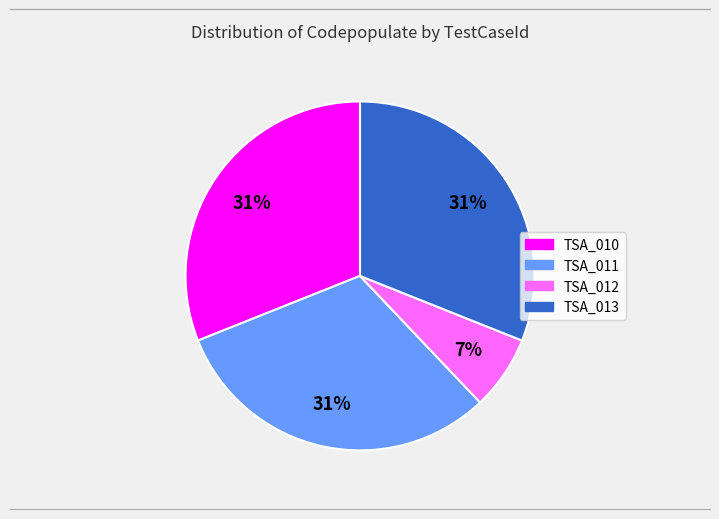

To the nearest percent, what percentage of the pie is TSA_013?

31%